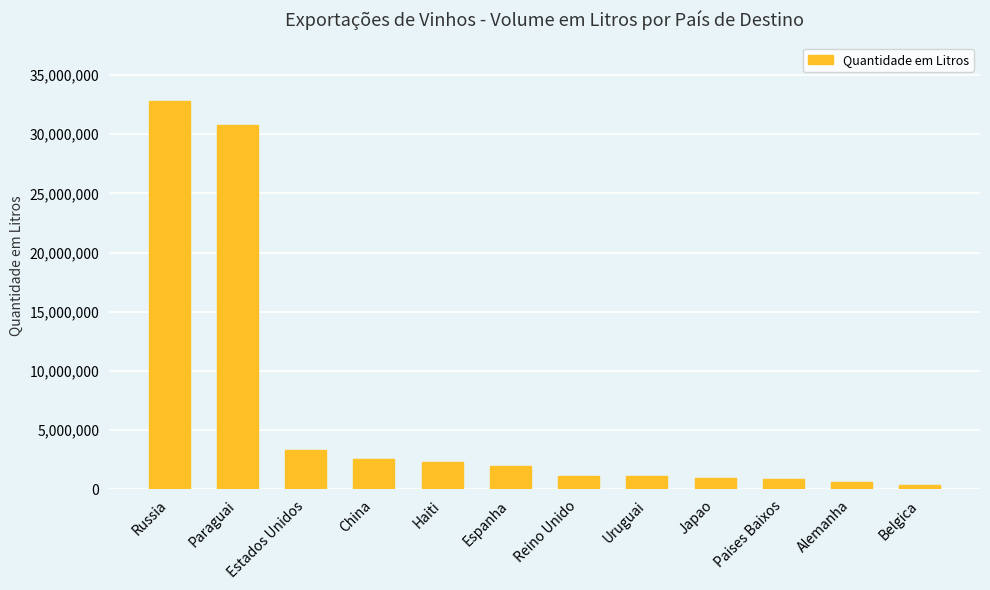

Does the chart contain stacked bars?

No